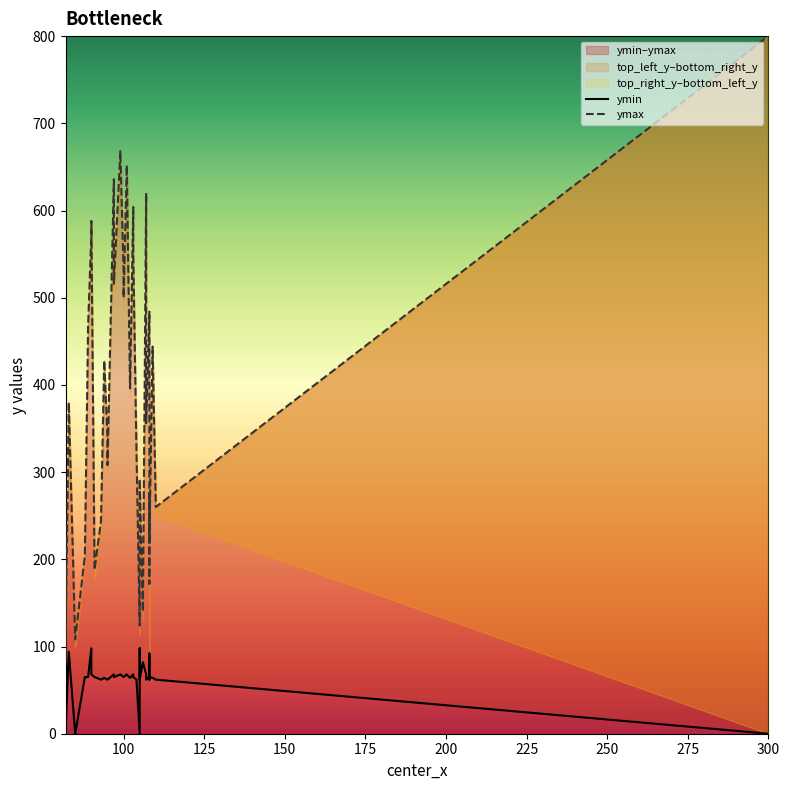

What is the value of the ymin point at the 38th from the left?

68